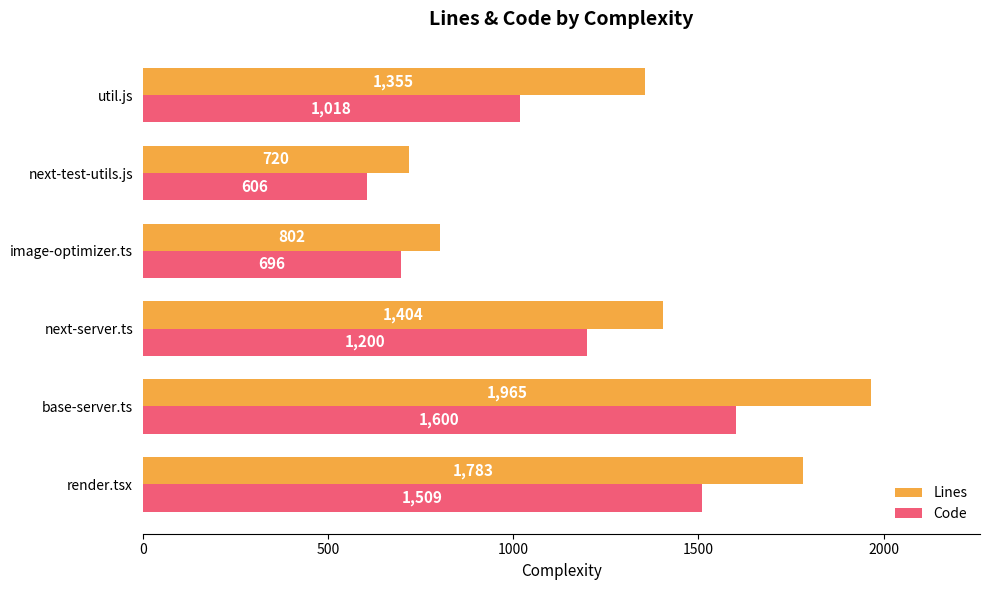

What is the difference between the maximum and minimum values in the Lines series?

1245